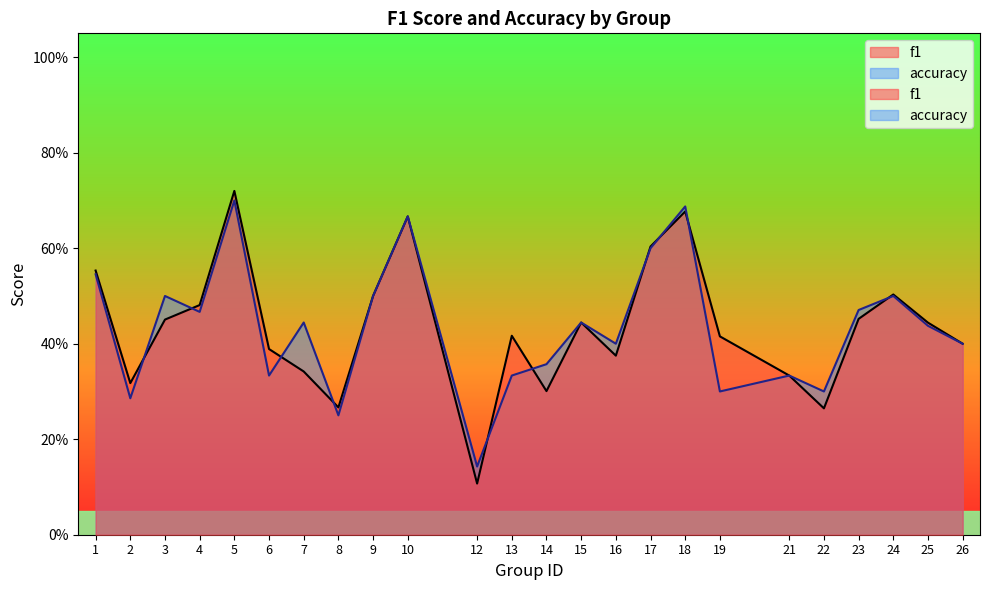

Reading left to right, transcribe all the data shown in this chart.

f1: 0.6	0.3	0.5	0.5	0.7	0.4	0.3	0.3	0.5	0.7	0.1	0.4	0.3	0.4	0.4	0.6	0.7	0.4	0.3	0.3	0.5	0.5	0.4	0.4
accuracy: 0.5	0.3	0.5	0.5	0.7	0.3	0.4	0.2	0.5	0.7	0.1	0.3	0.4	0.4	0.4	0.6	0.7	0.3	0.3	0.3	0.5	0.5	0.4	0.4